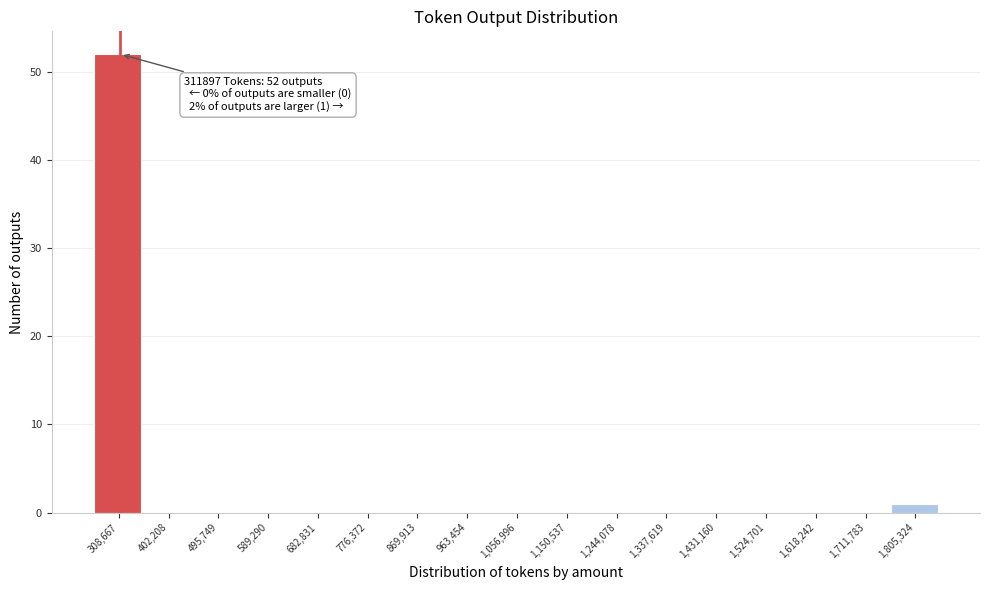

Over which range of the x-axis is the bar tallest?

260000 to 360000